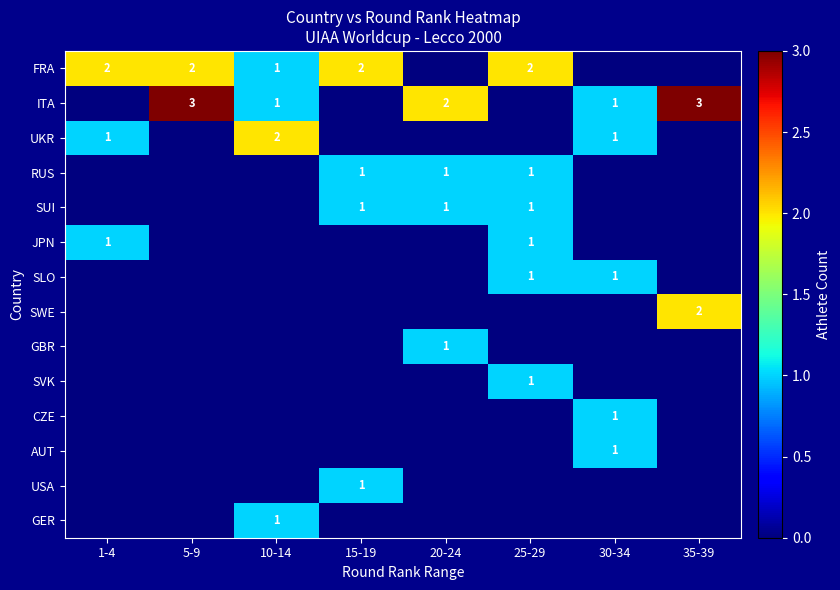

What is the total value across all series at 35-39?

5